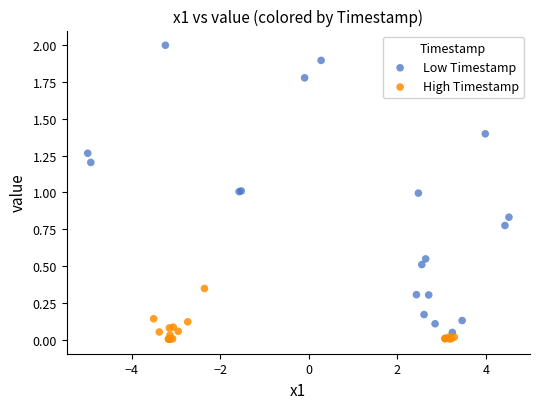

Which series has the largest Y range (max minus min)?

Low Timestamp